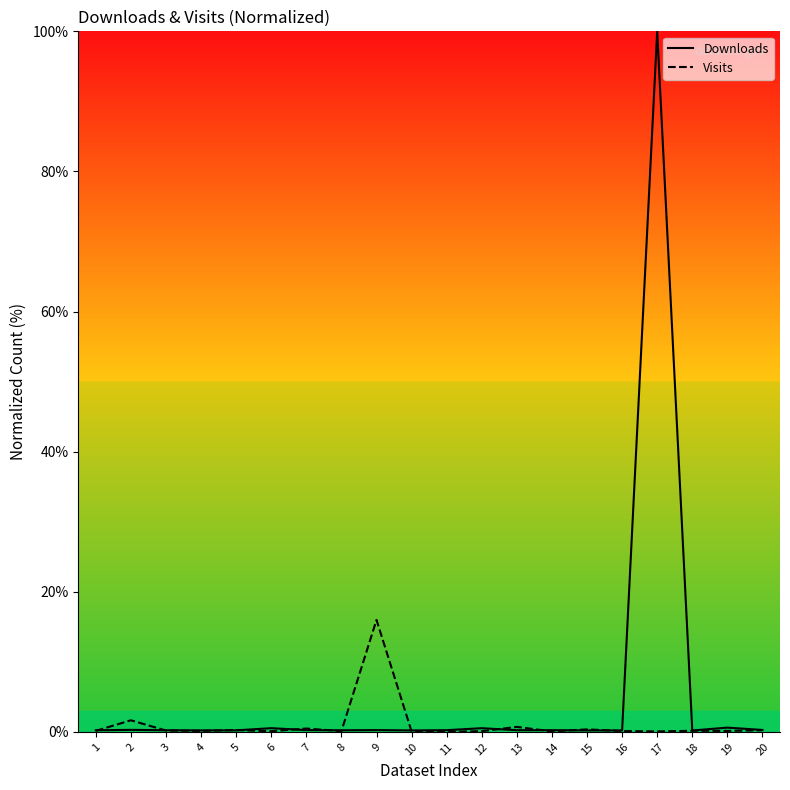

Is the value of Downloads at 10 greater than the value of Visits at 14?

Yes